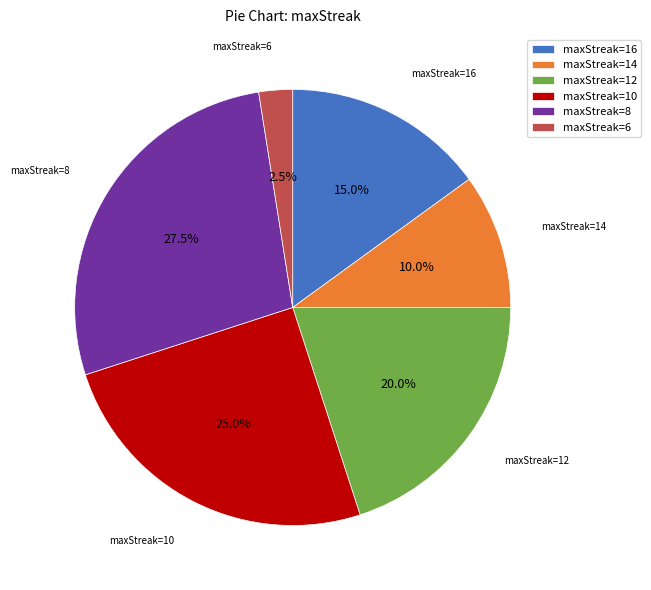

What is the ratio of the value at maxStreak=14 to the value at maxStreak=12?

0.5